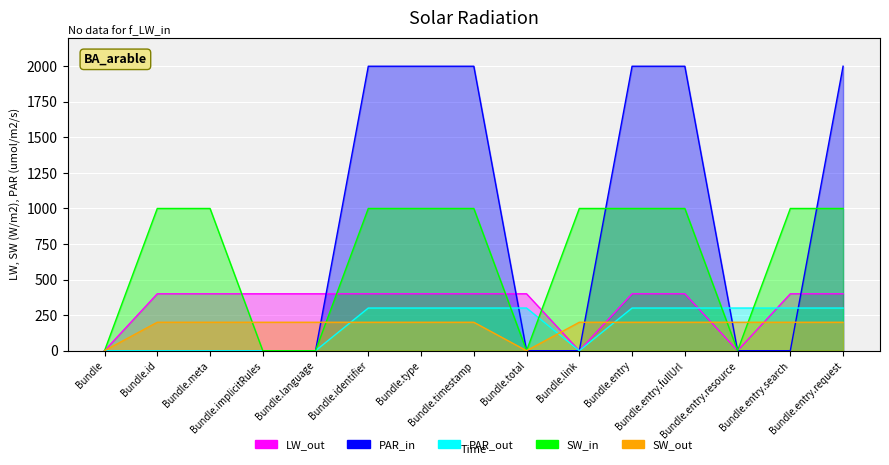

At which label does SW_out reach its peak?

Bundle.id